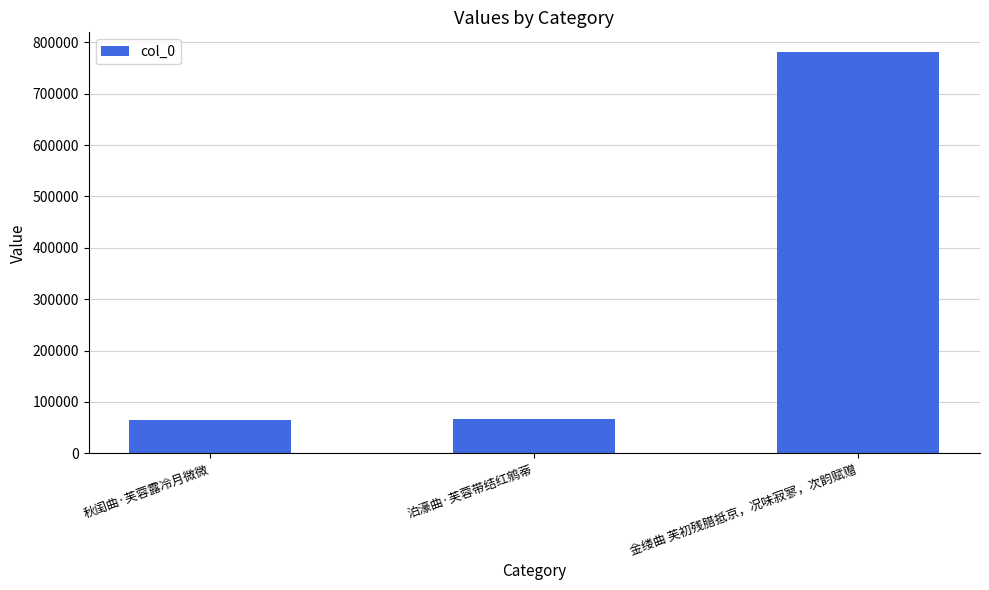

What is the minimum value shown in the chart?

64708